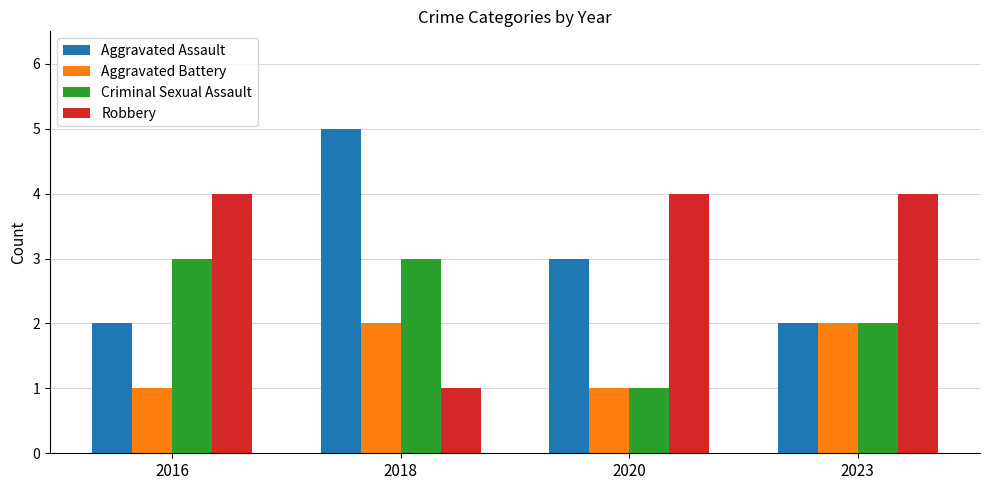

How many data points does each series have?

4